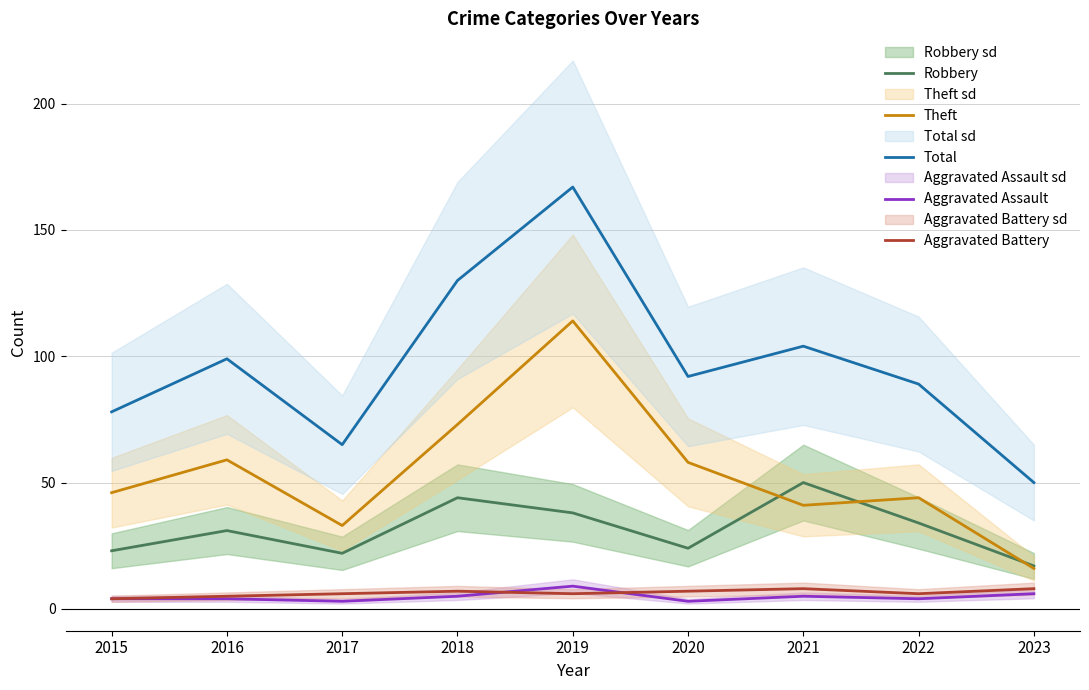

What is the minimum value for Theft?

16